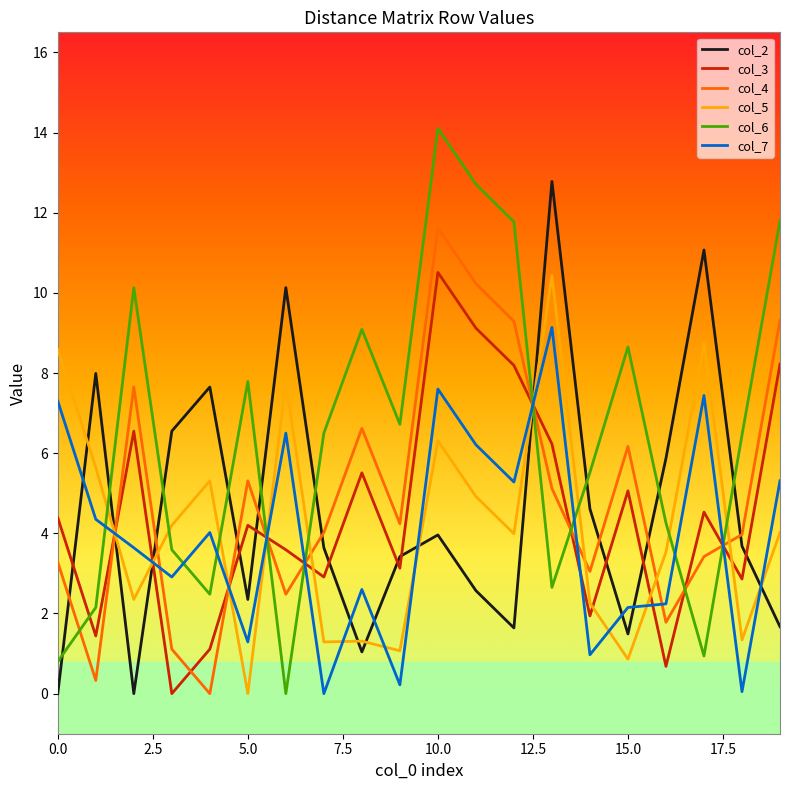

What is the average value of the col_5 series?

4.2